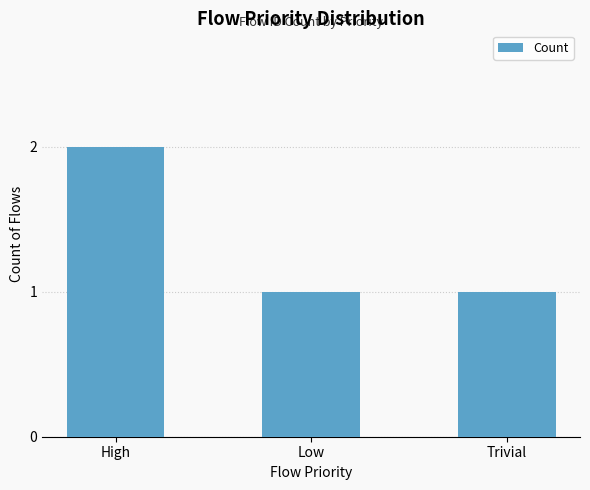

Is it true that the value at Trivial is 2?

False